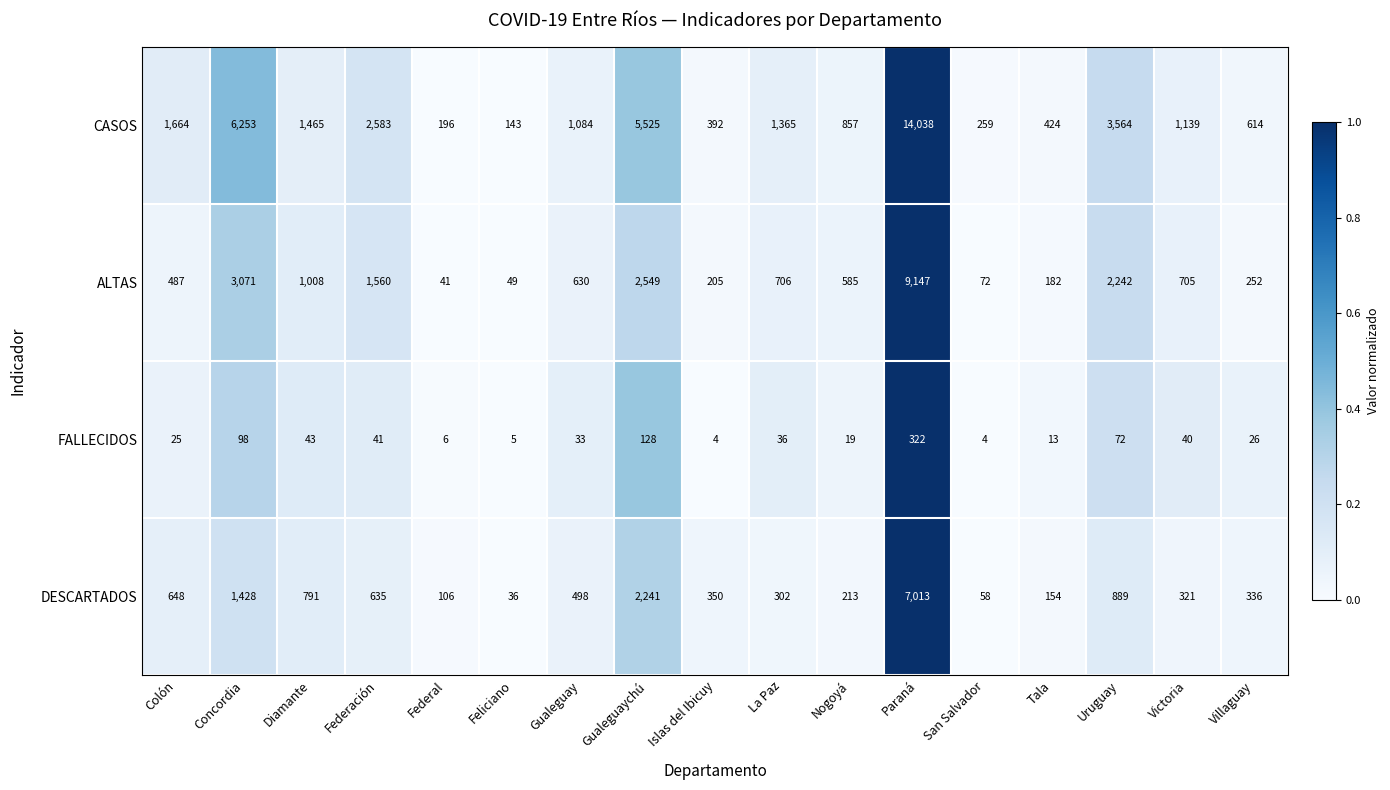

What is the sum of all FALLECIDOS values?

915